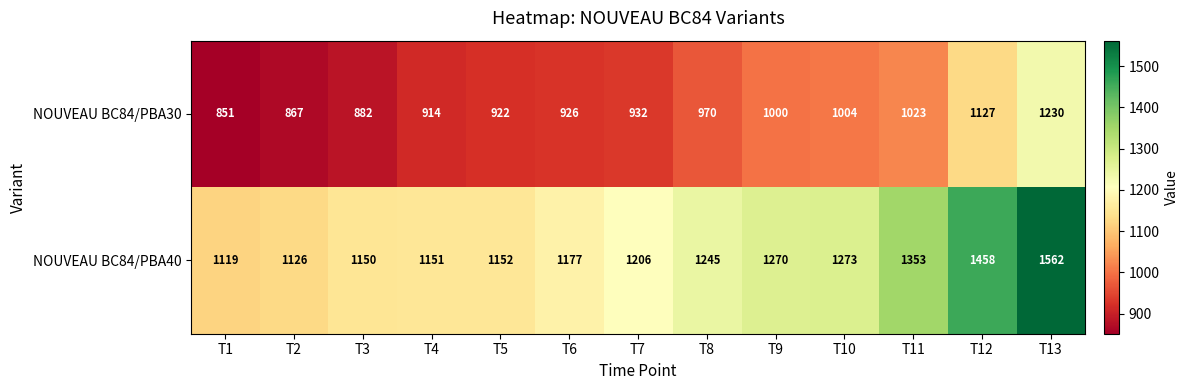

Which series has the largest total across all categories?

NOUVEAU BC84/PBA40